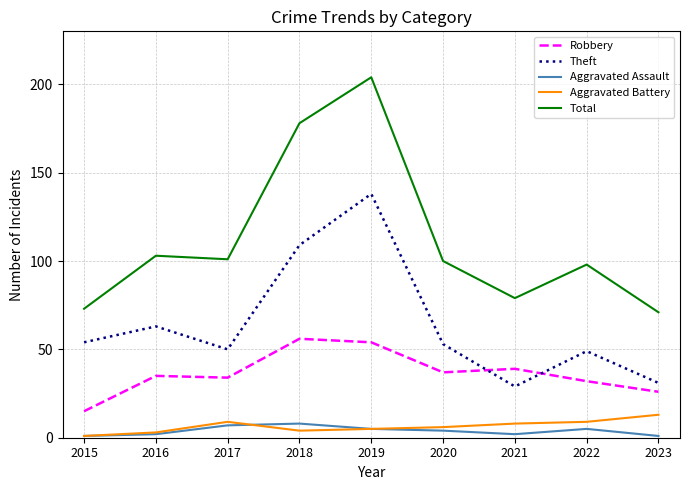

What is the maximum value shown in the chart?

204